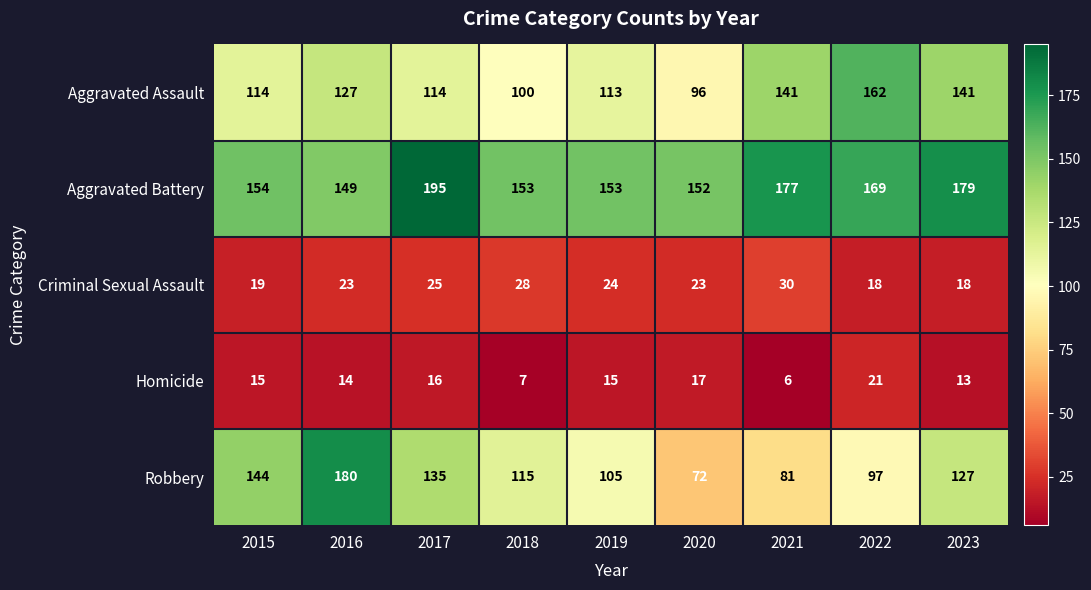

Which series has the largest total across all categories?

Aggravated Battery